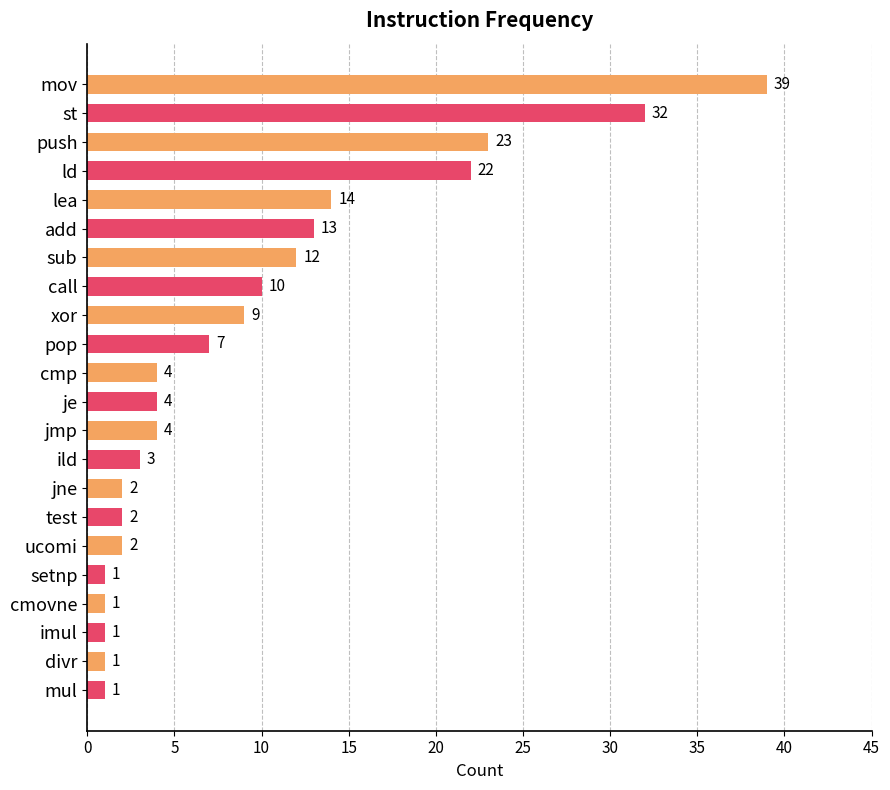

Read the value at sub.

12